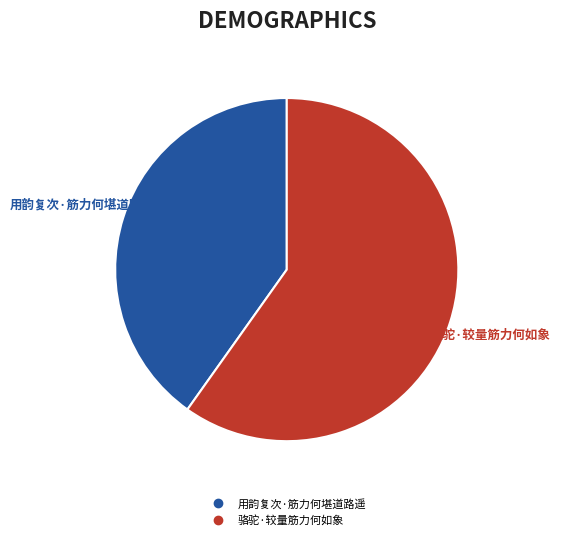

How many slices are in this pie chart?

2